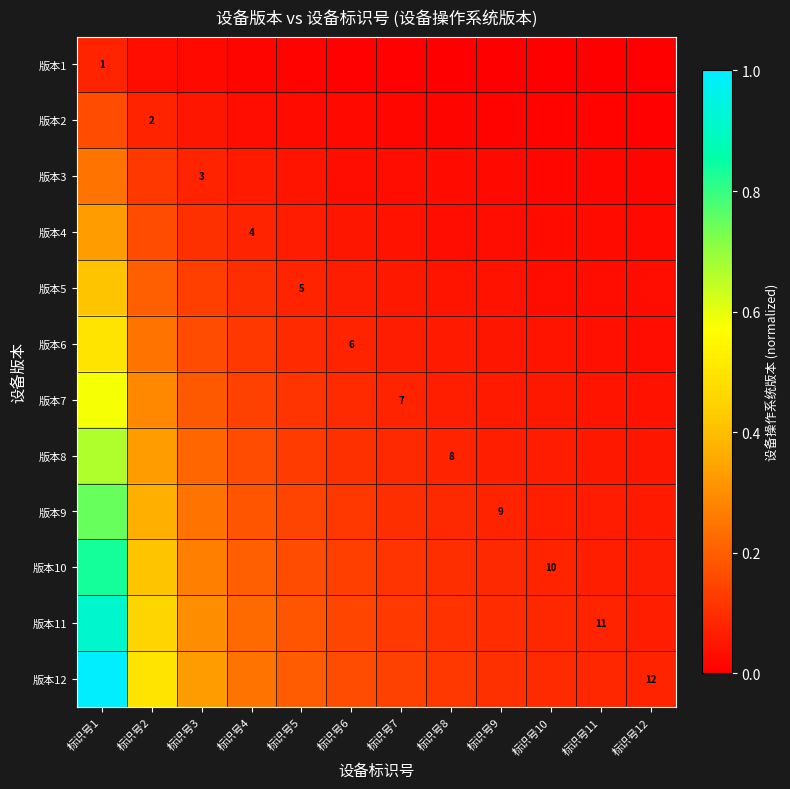

Which series has the largest total across all categories?

版本12